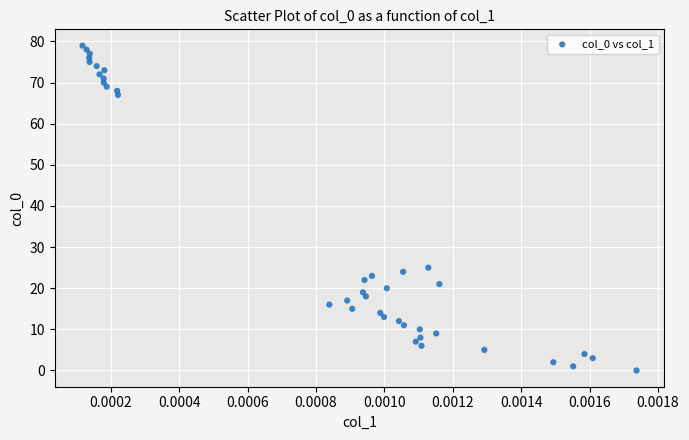

What is the range of Y values (max minus min)?

79